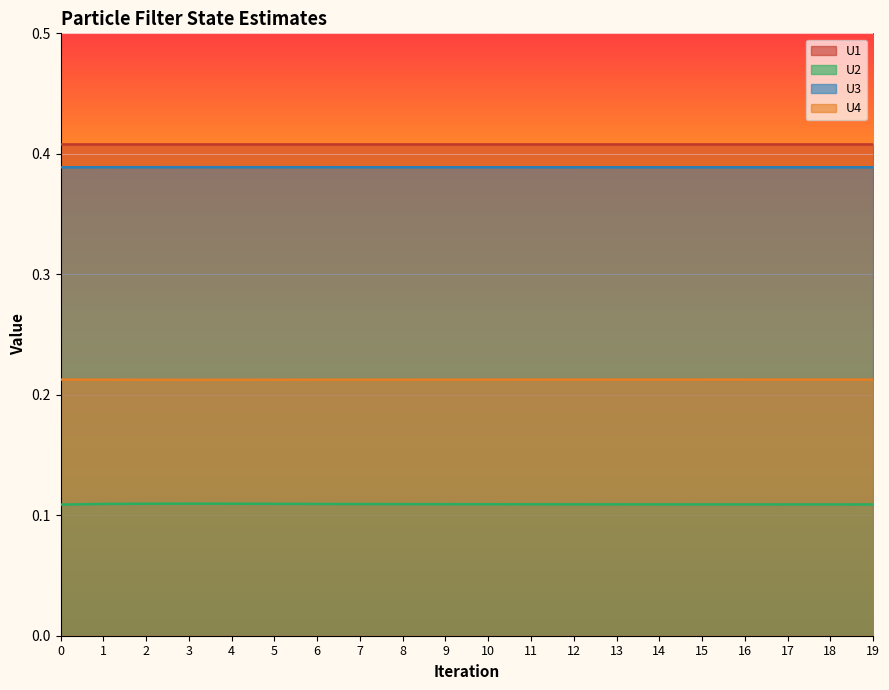

Between 6 and 13, which series saw the biggest shift?

U2